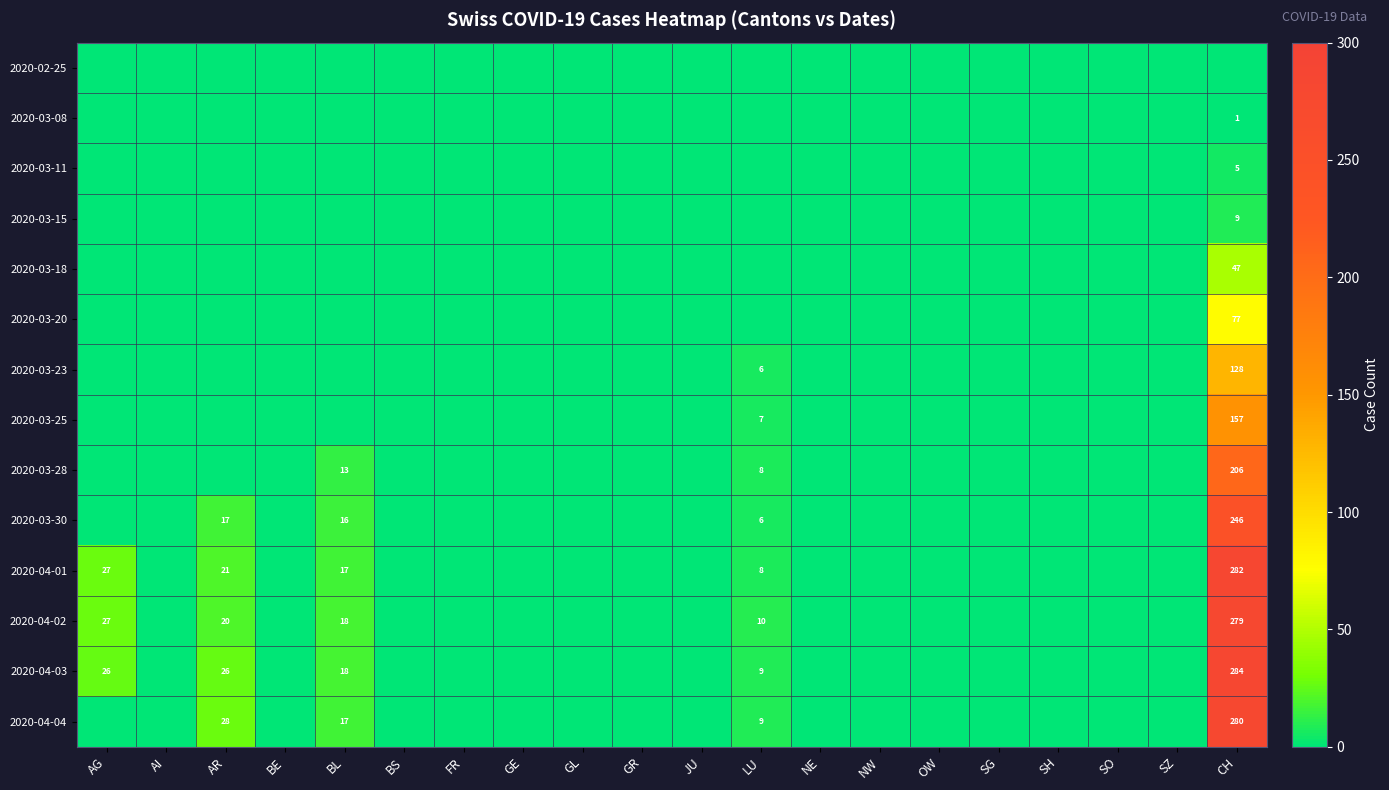

How many data points in 2020-03-28 are above 0?

3